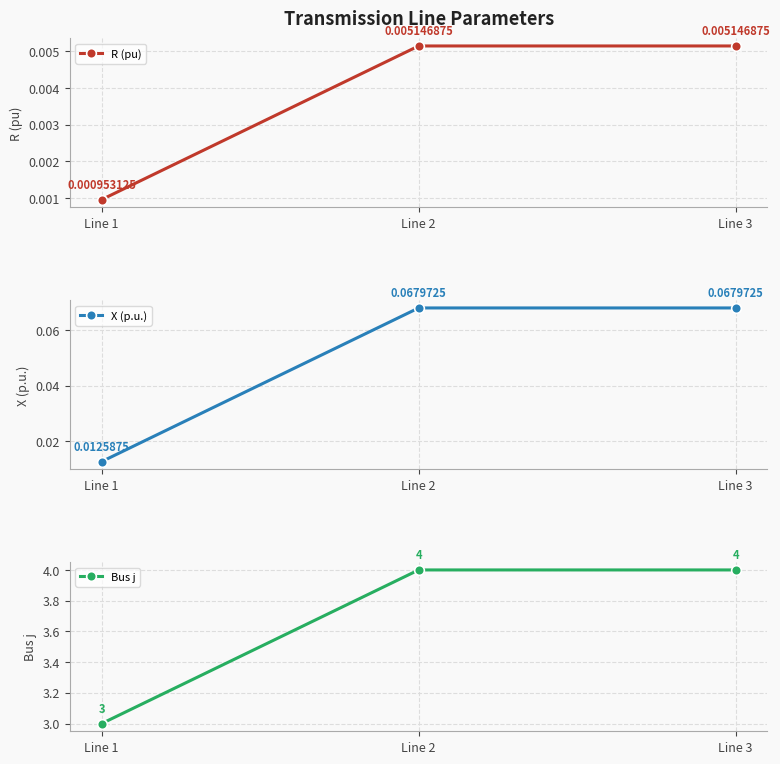

How many lines are shown in the chart?

3